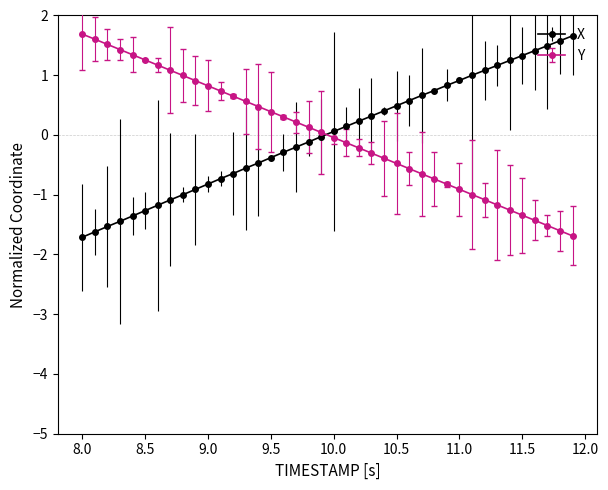

What is the difference between the maximum and minimum values in the X series?

3.4